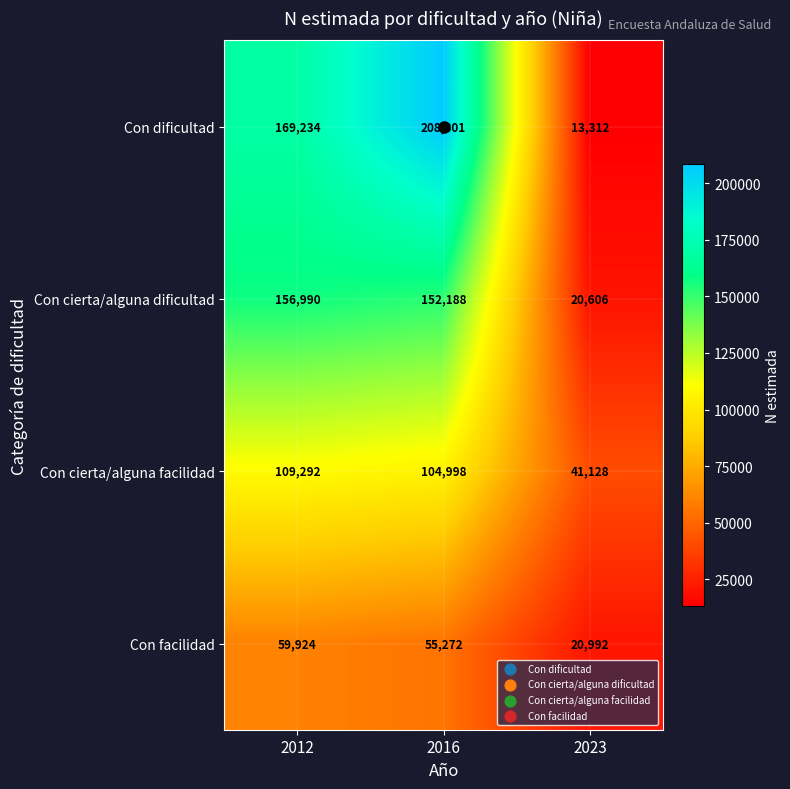

What is the difference between the maximum and second lowest values in the Con cierta/alguna facilidad series?

4294